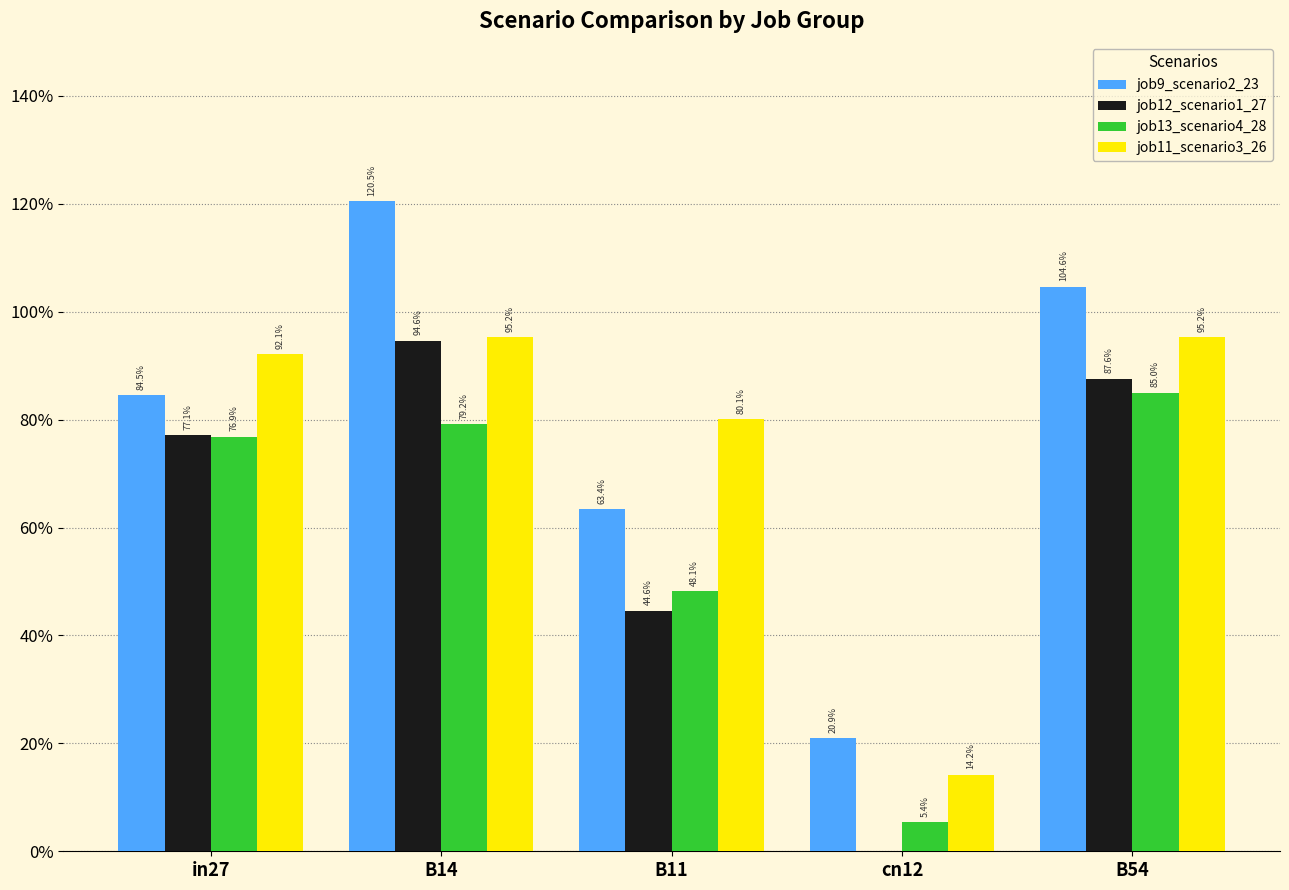

Are the bars horizontal?

No